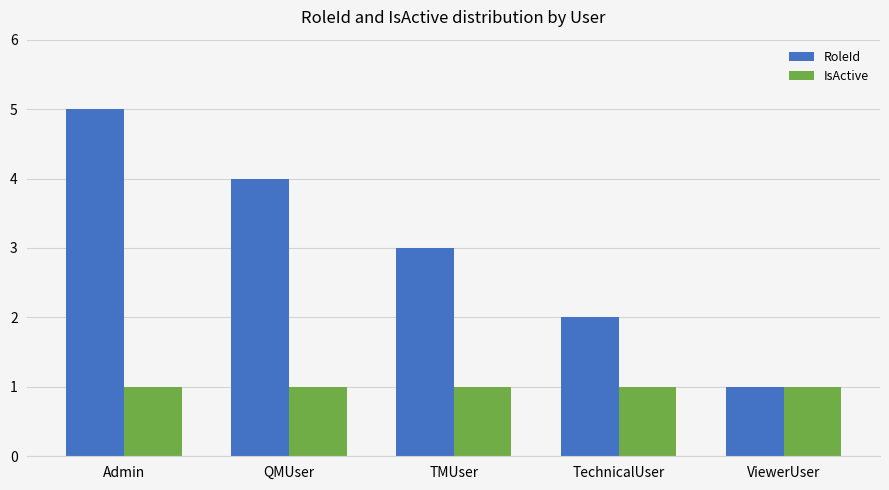

What is the sum of the IsActive values at ViewerUser and TechnicalUser?

2